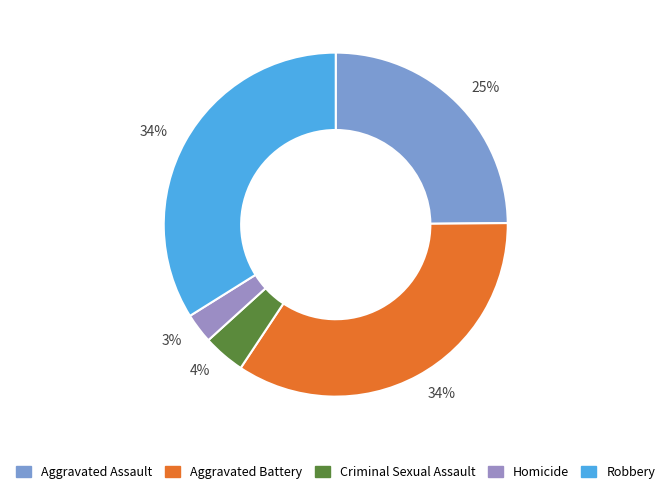

Count the number of slices in the pie.

5